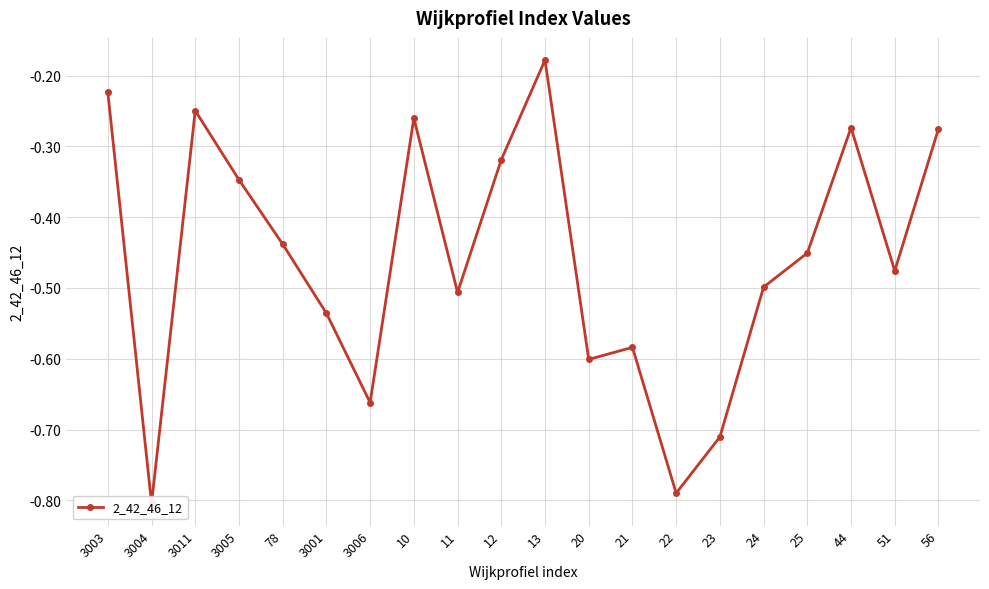

The chart shows a value of -0.8 at 3004. True or false?

True